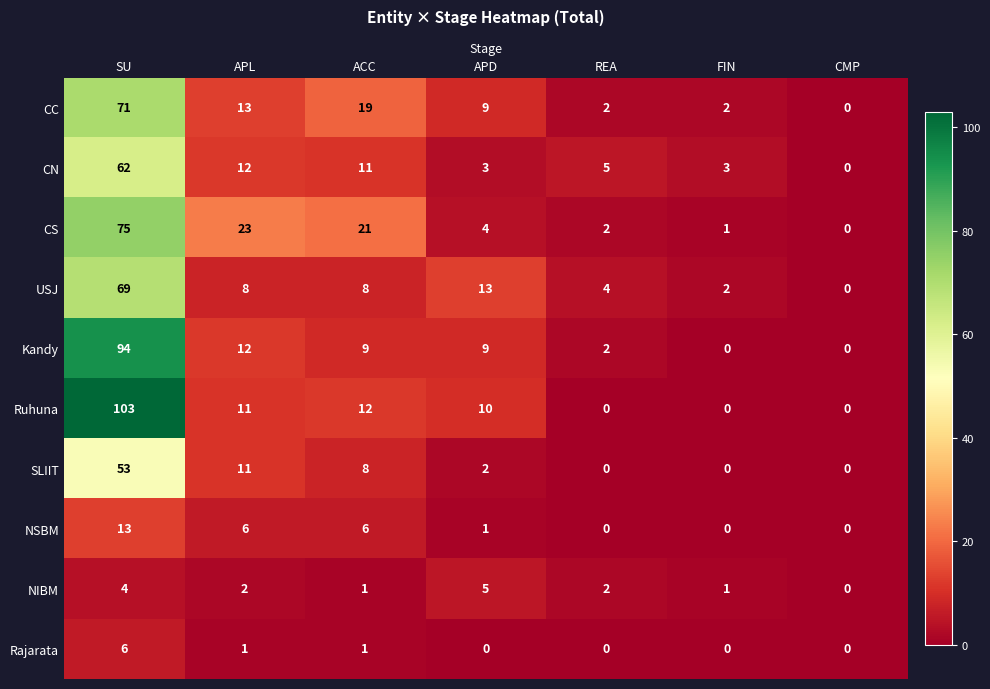

At which label is SLIIT closest to 26?

APL